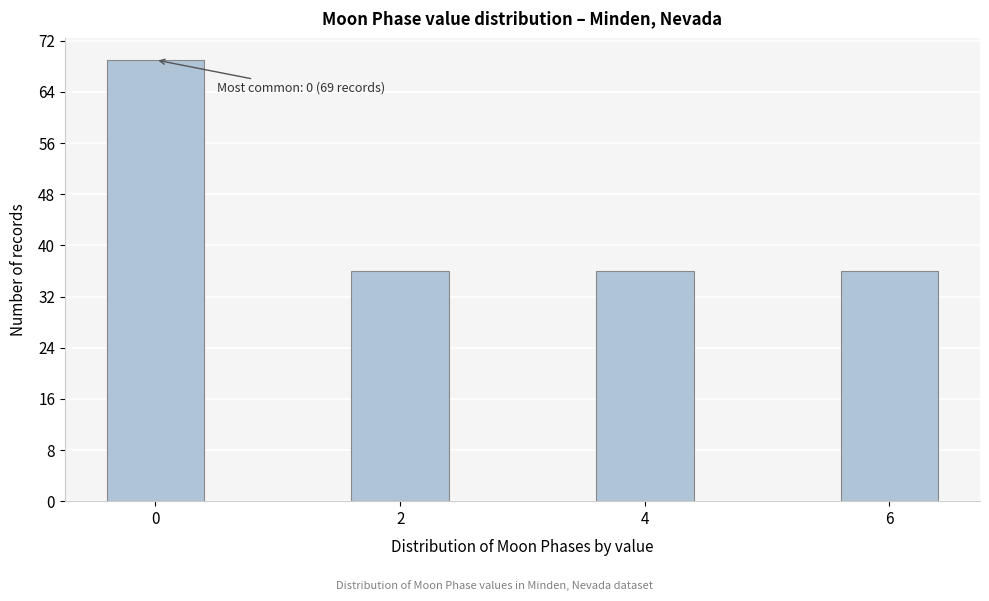

Reading left to right, transcribe all the data shown in this chart.

69	36	36	36